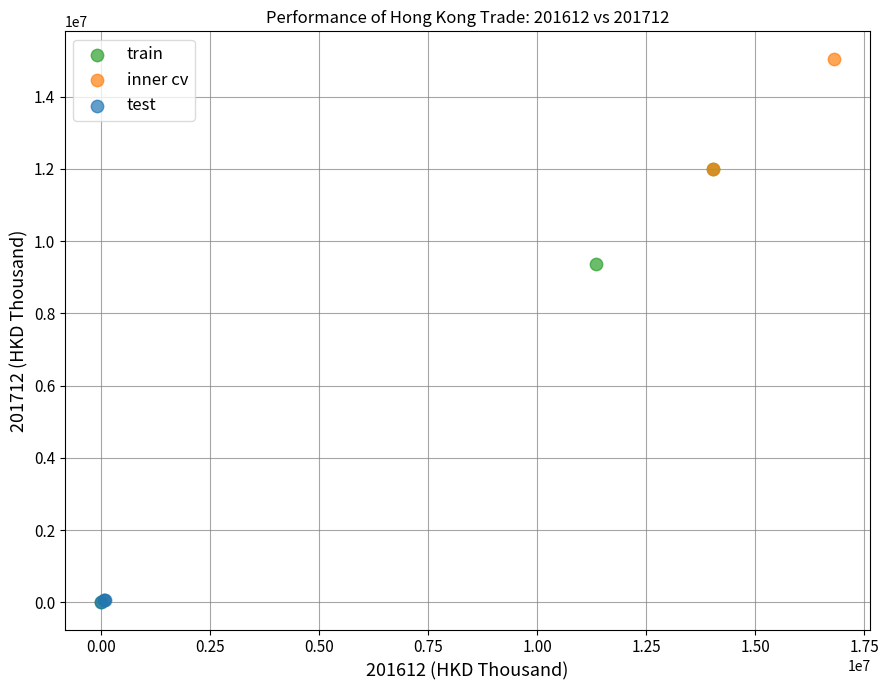

Which series has the largest Y range (max minus min)?

inner cv